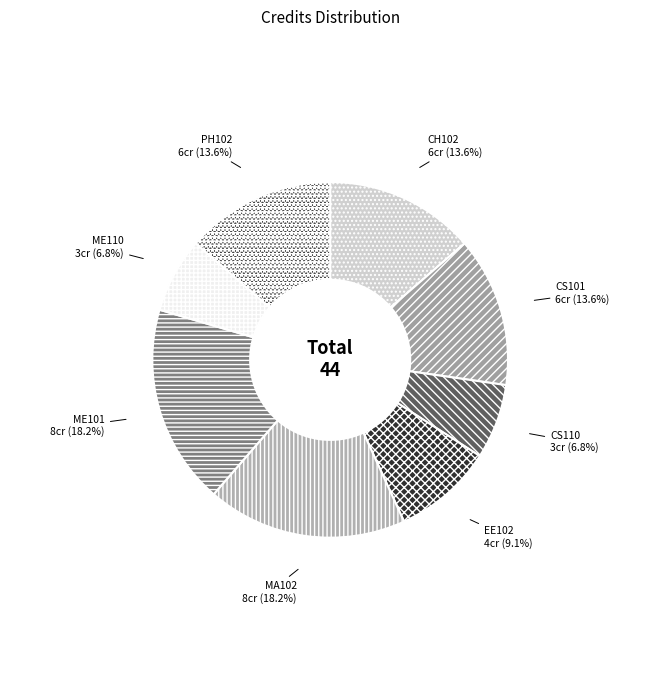

Is the sum of CS110 and CH102 greater than half?

No